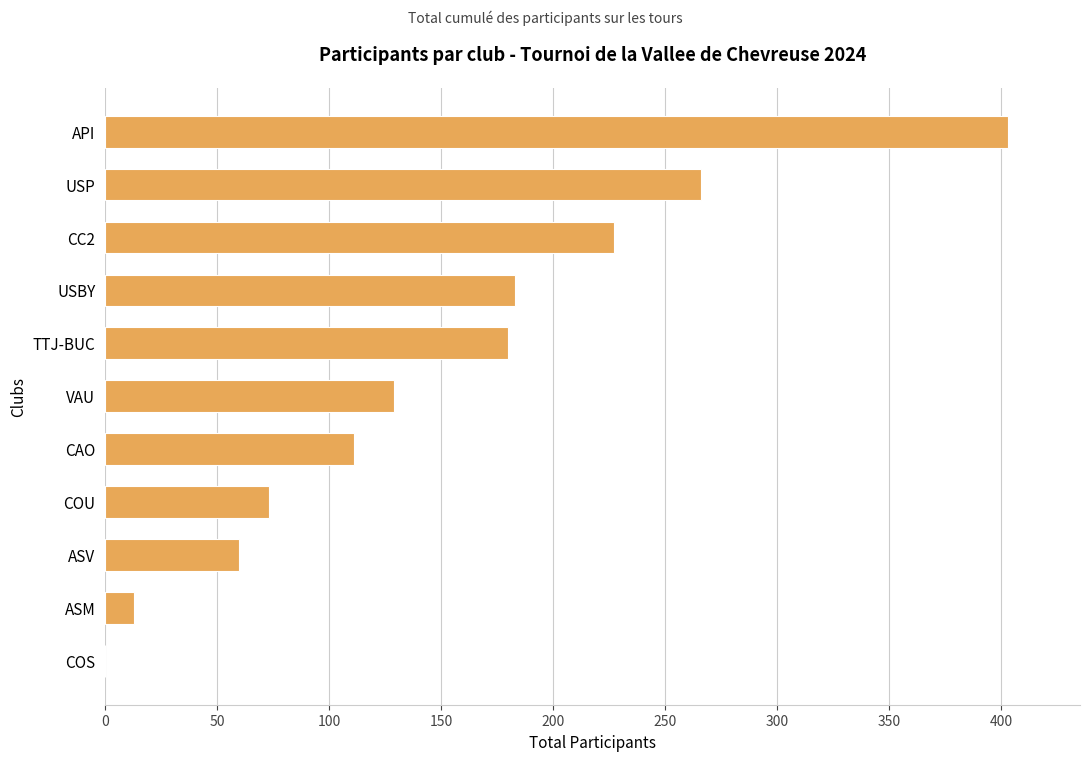

Where is the data nearest to the value 201?

USBY